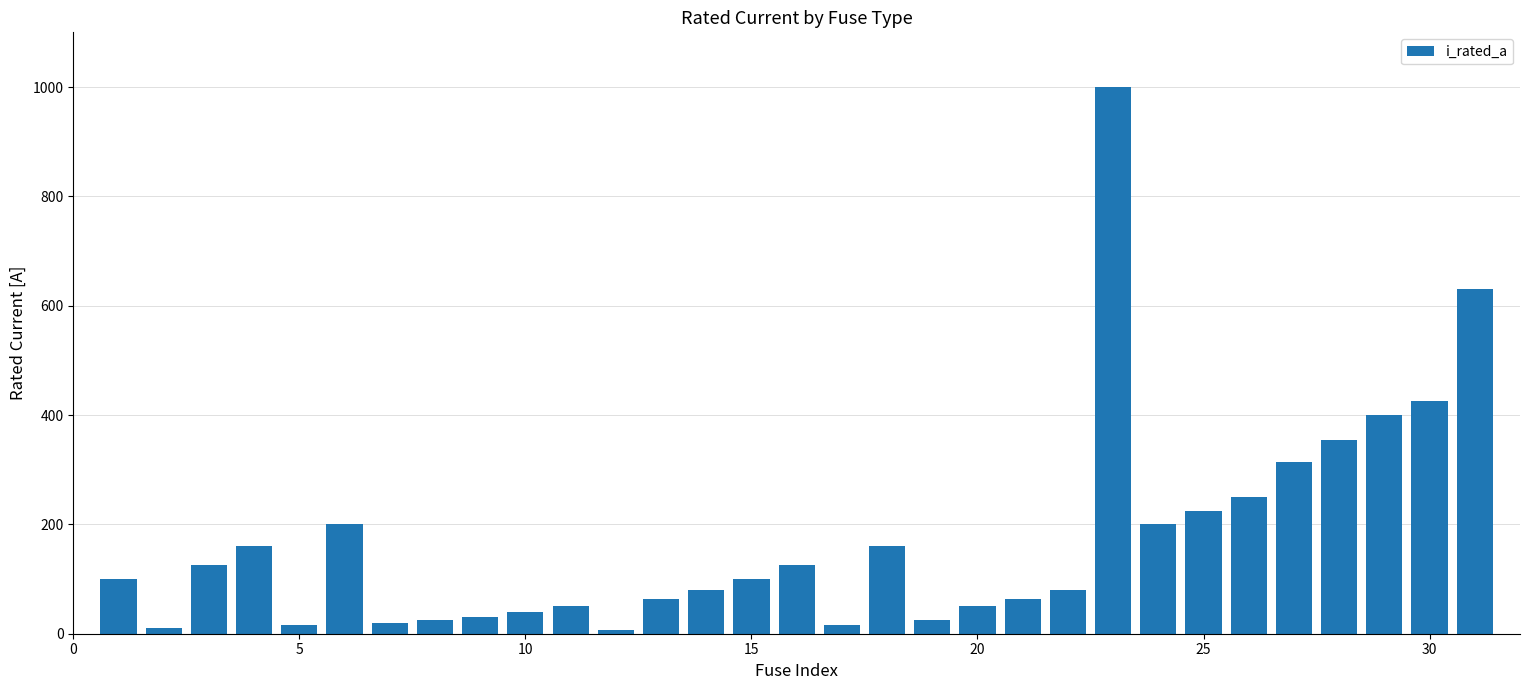

What is the difference between the maximum and minimum values?

993.7